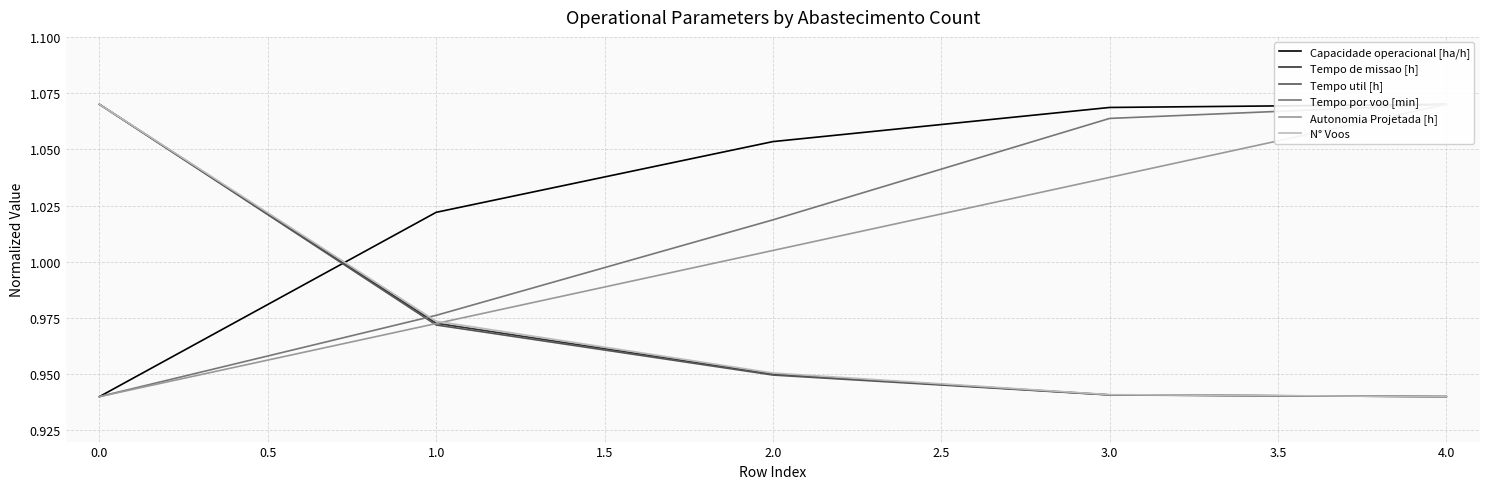

The value of N° Voos at 4.0 is 1.3. True or false?

False